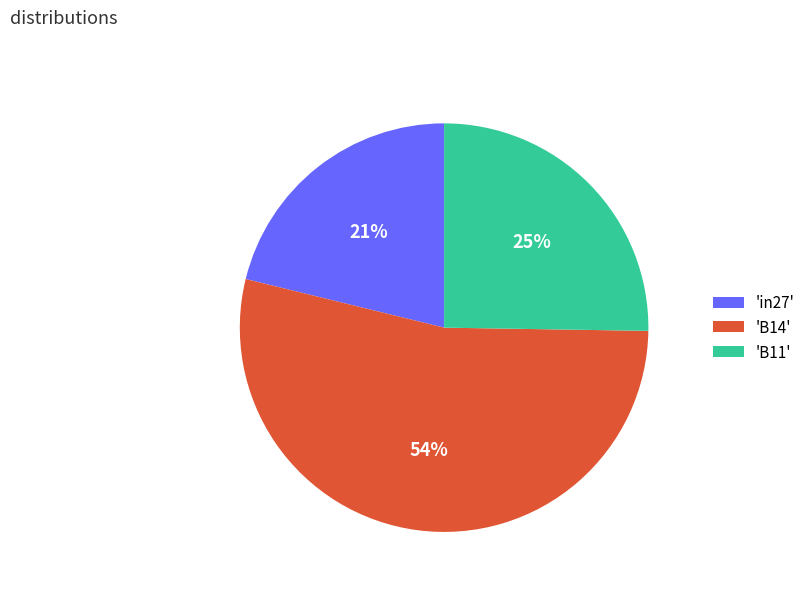

Is 'B14' the majority of the pie?

Yes